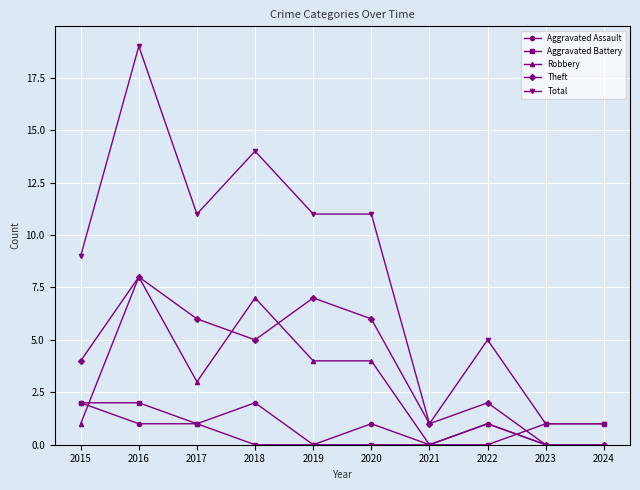

Count the number of data series in this chart.

5